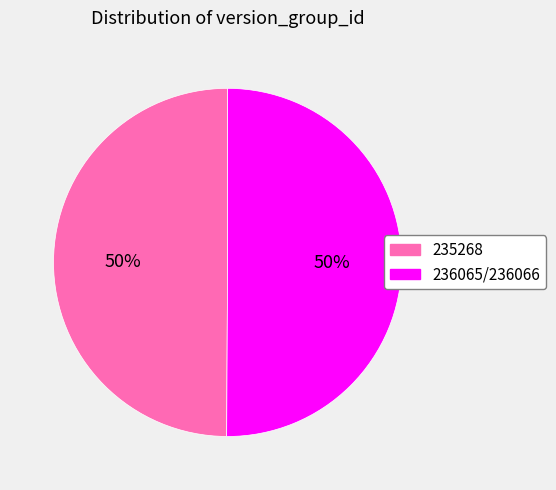

What percentage is the 236065/236066 slice, to the nearest percent?

50%